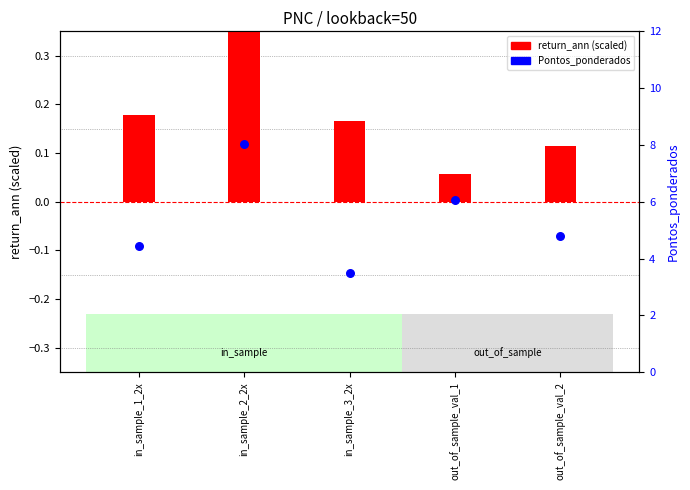

Which series has the widest spread of Y values?

Pontos_ponderados